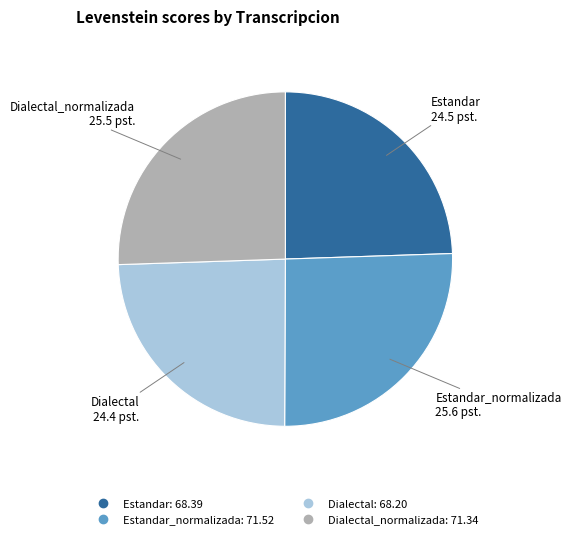

Is there any slice that represents more than half of the pie?

No